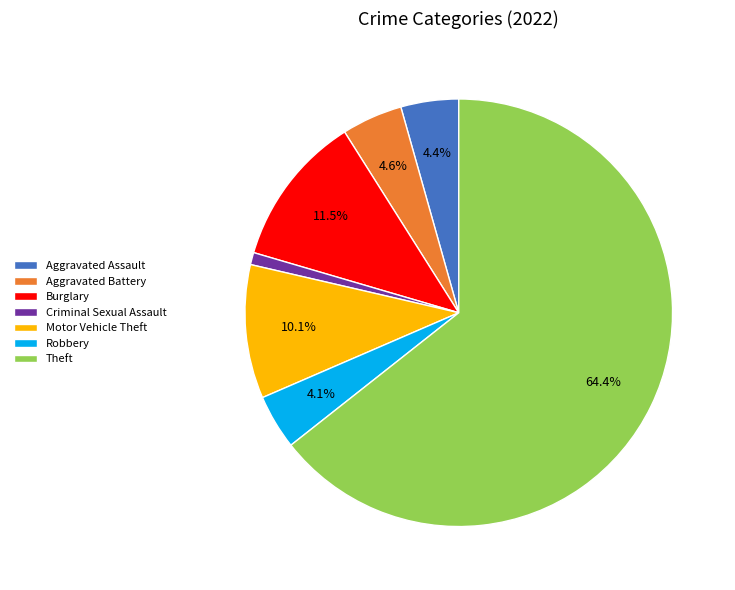

Which category has the biggest portion of the pie?

Theft